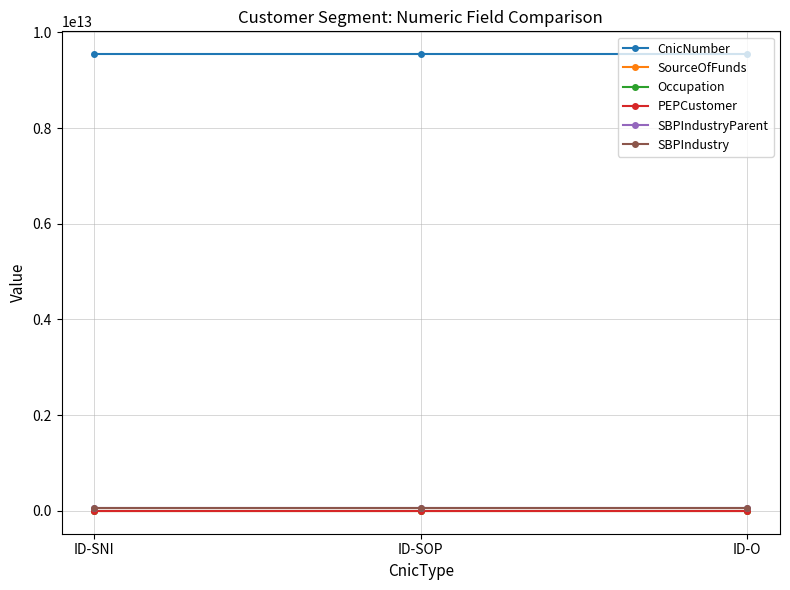

The CnicNumber series shows 9543200000003 at ID-SOP. True or false?

True